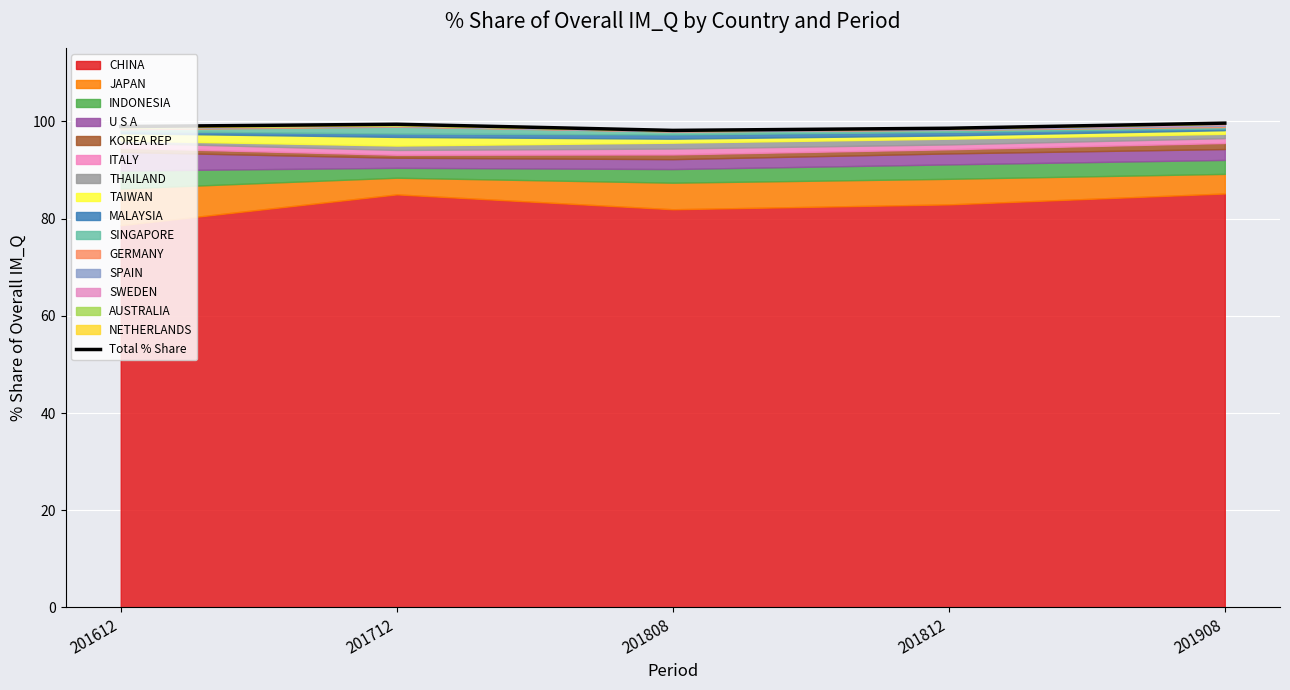

What is the change in value from 201712 to 201812?

-0.8